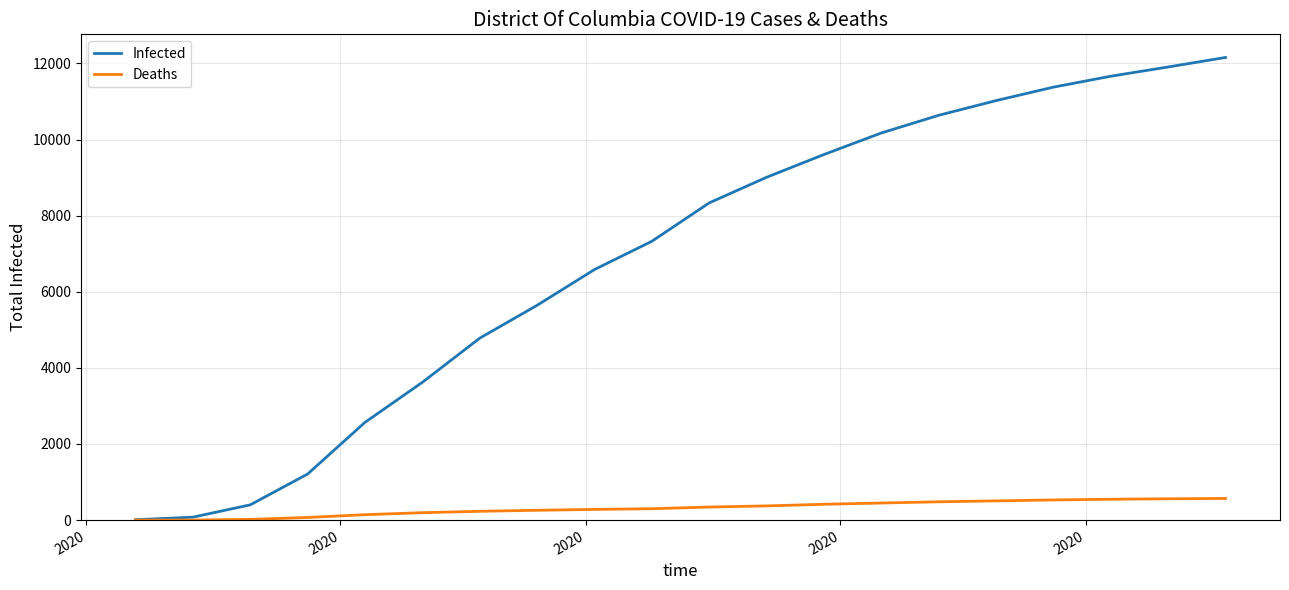

How many series are shown in this chart?

2